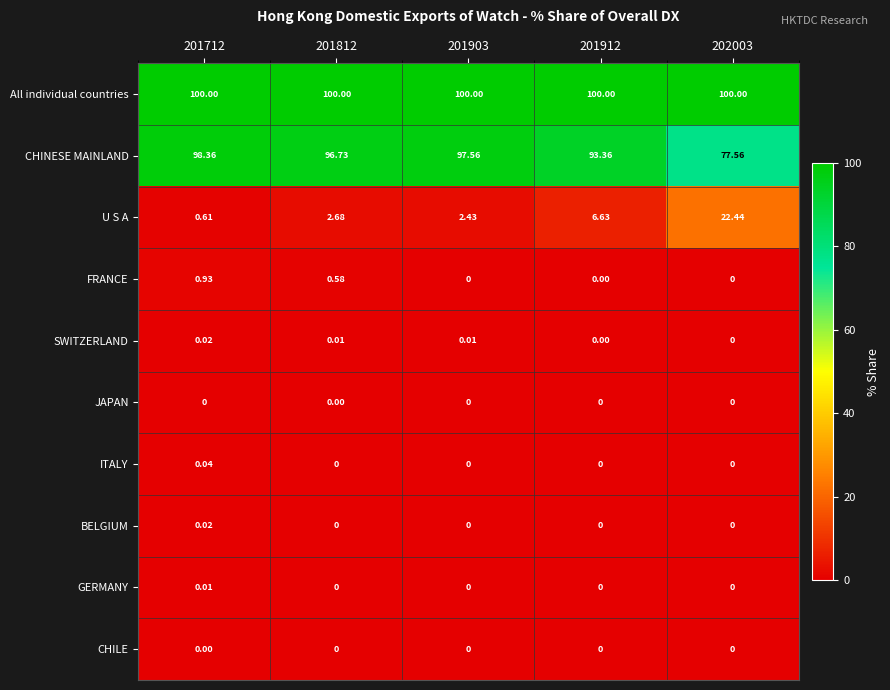

Is the value of SWITZERLAND at 201903 greater than the value of FRANCE at 202003?

Yes